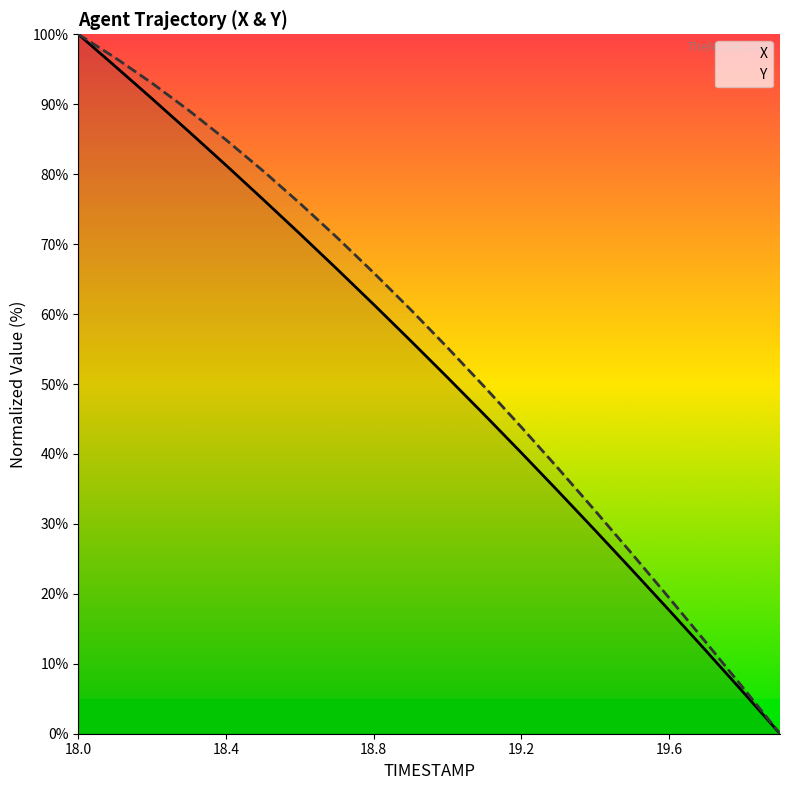

How many data points does each series have?

20